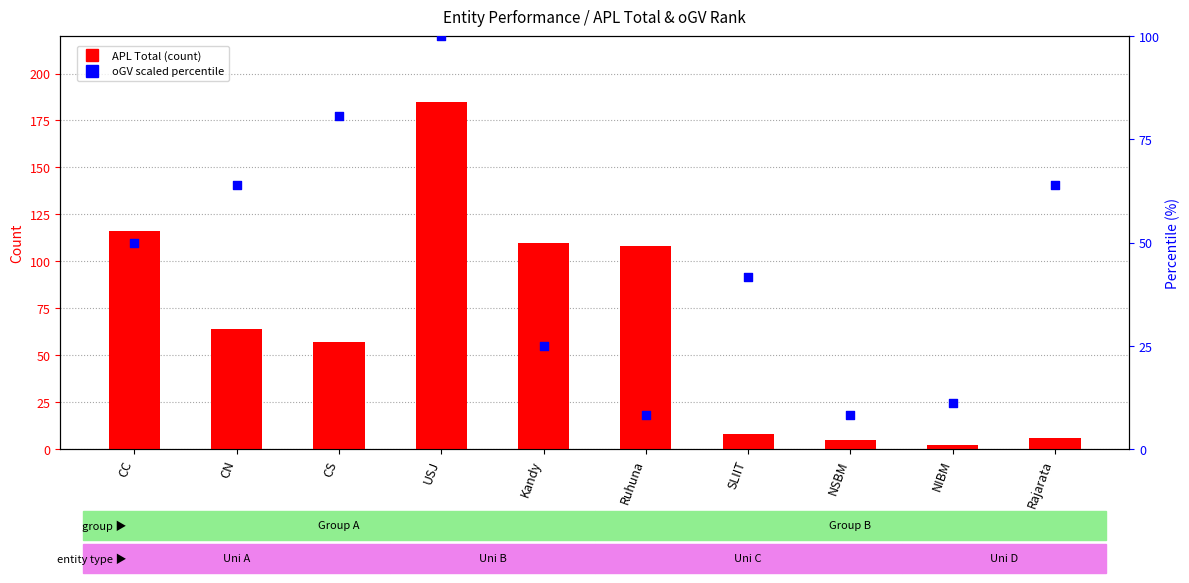

Is the value of oGV (scaled %) at Rajarata greater than the value of APL Total at Kandy?

No